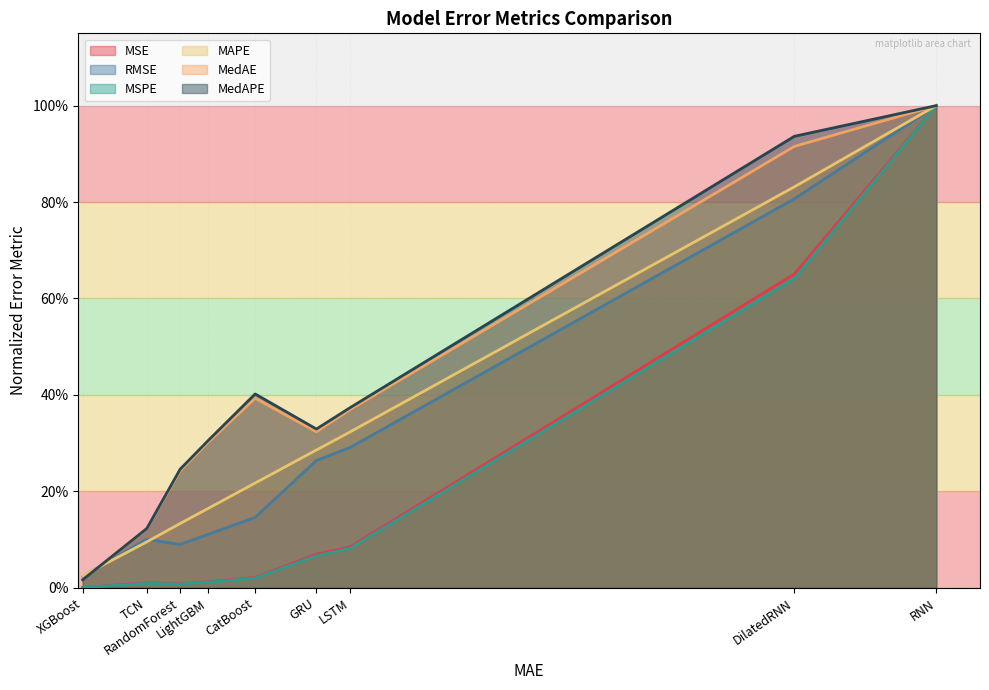

Which series changed the most between LightGBM and LSTM?

RMSE